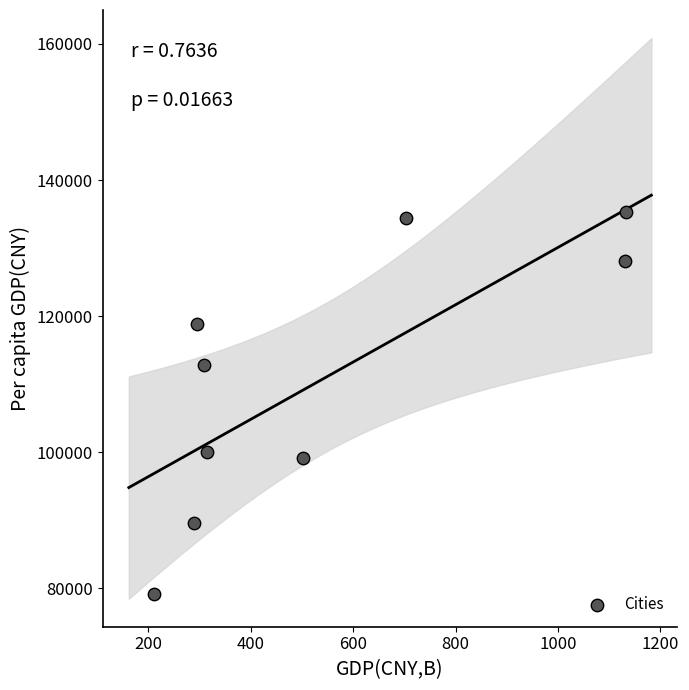

What is the average Y value?

110864